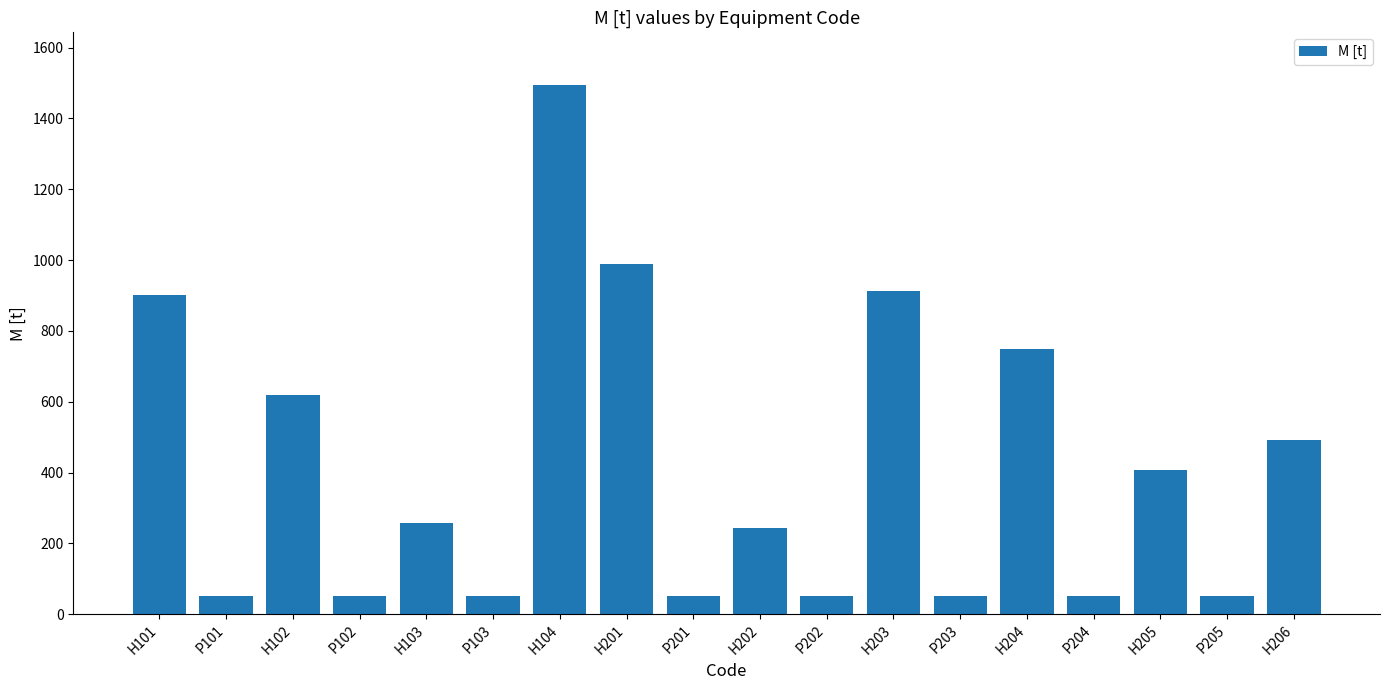

Is it true that the value at H205 is 140.1?

False